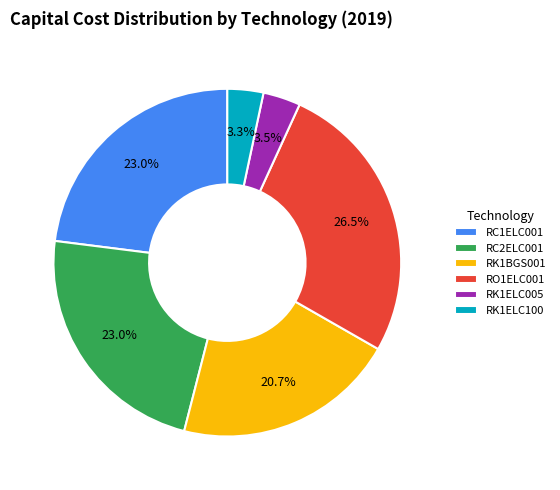

Does RC1ELC001 represent more than half of the total?

No